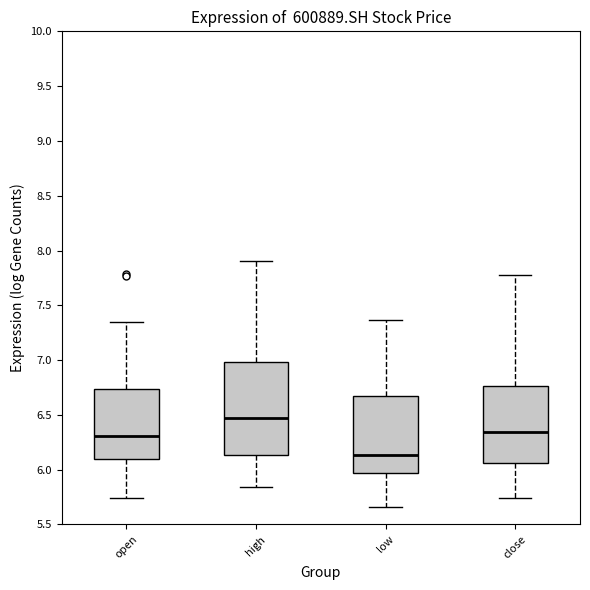

Reading left to right, read every box against the y-axis: the position of its median line, the range the box covers, and the ends of its whiskers. The values are not printed on the chart, so give them approximately, as read against the axis.

open: median 6.30, box 6.10 to 6.75, whiskers 5.75 to 7.35
high: median 6.50, box 6.15 to 7.00, whiskers 5.85 to 7.90
low: median 6.15, box 5.95 to 6.65, whiskers 5.65 to 7.35
close: median 6.35, box 6.05 to 6.75, whiskers 5.75 to 7.80